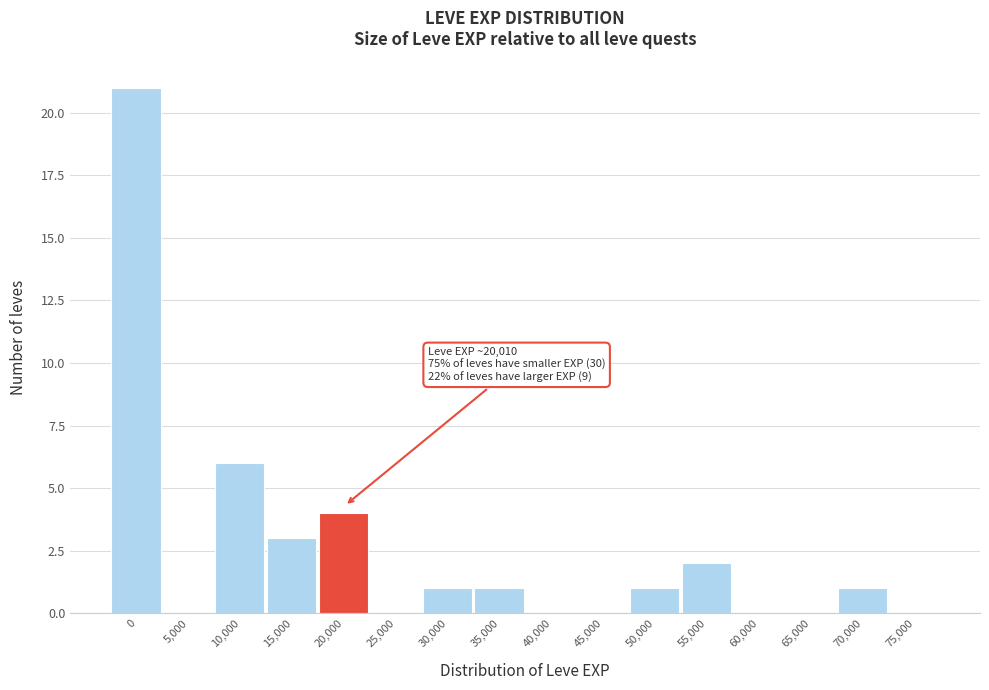

Reading right to left, extract all data points from this chart.

75,000=0	70,000=1	65,000=0	60,000=0	55,000=2	50,000=1	45,000=0	40,000=0	35,000=1	30,000=1	25,000=0	20,000=4	15,000=3	10,000=6	5,000=0	0=21